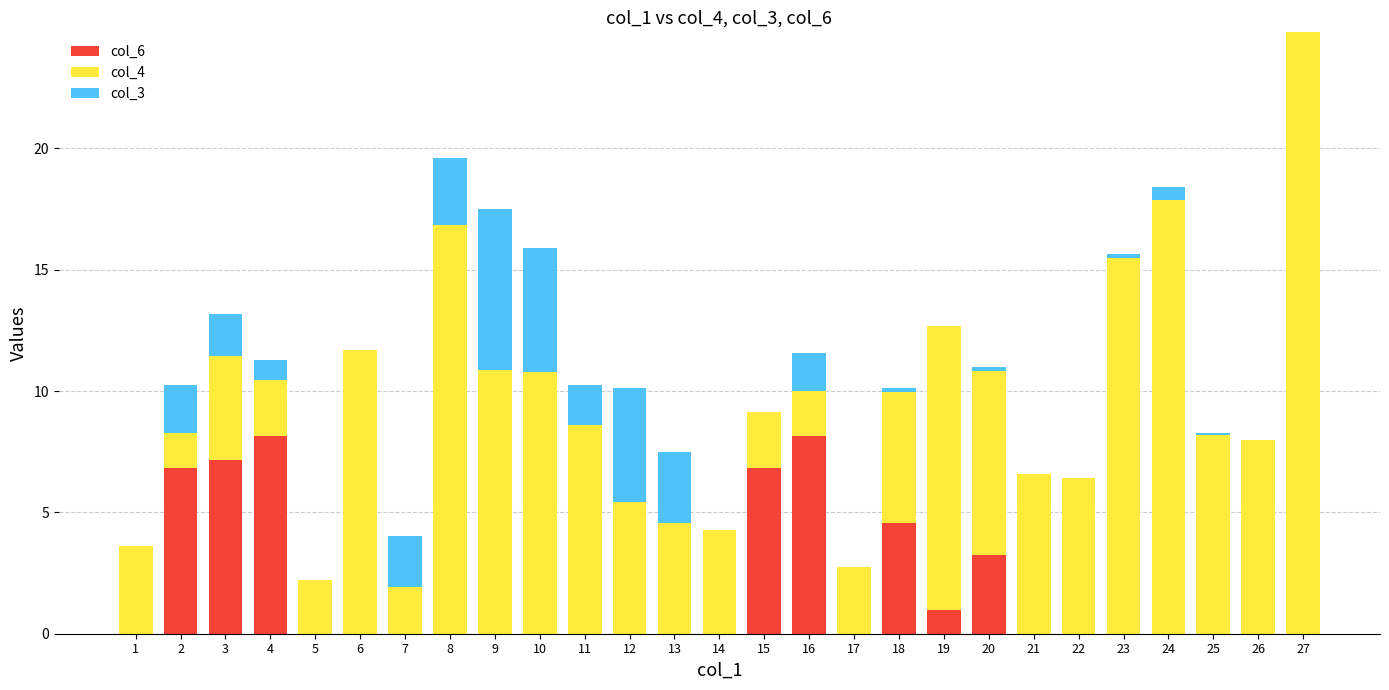

What is the total value across all series at 9?

17.5